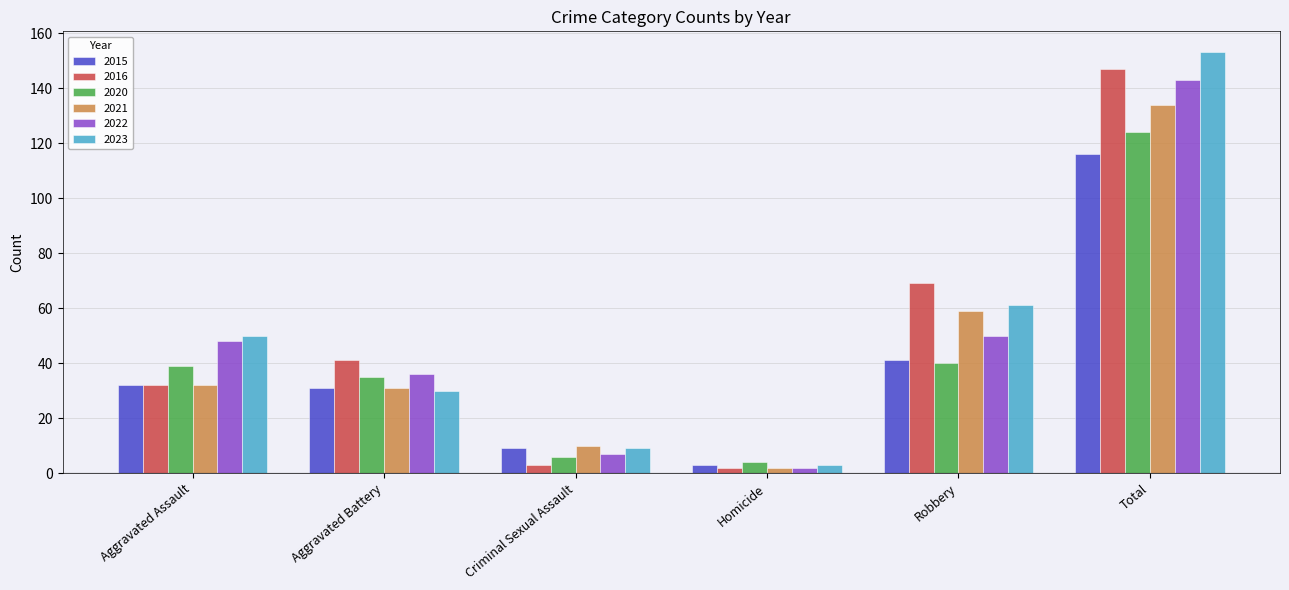

At which label is 2021 closest to 68?

Robbery